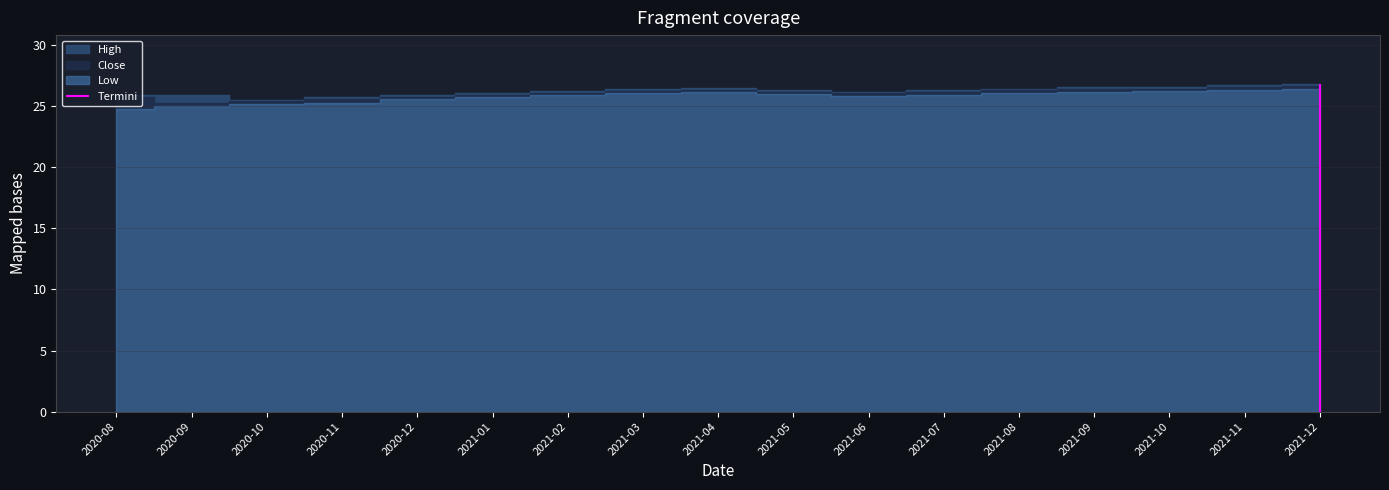

What is the greatest value displayed?

26.8